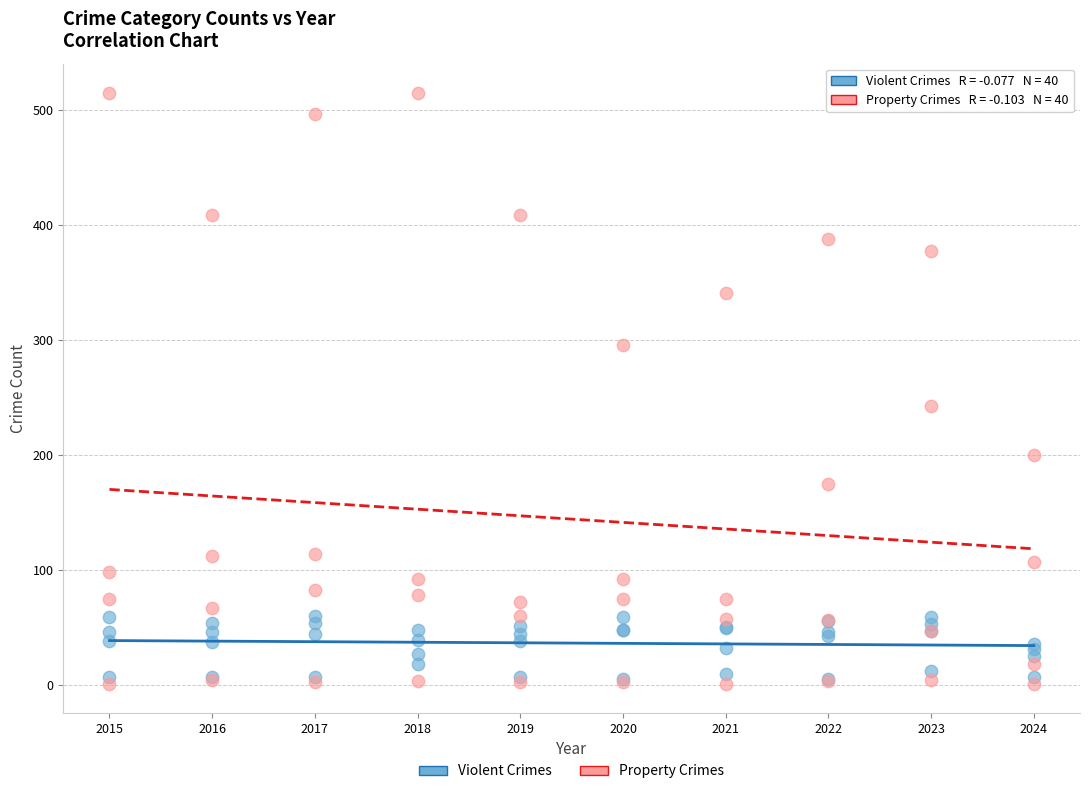

Which series reaches the maximum Y coordinate?

Property Crimes